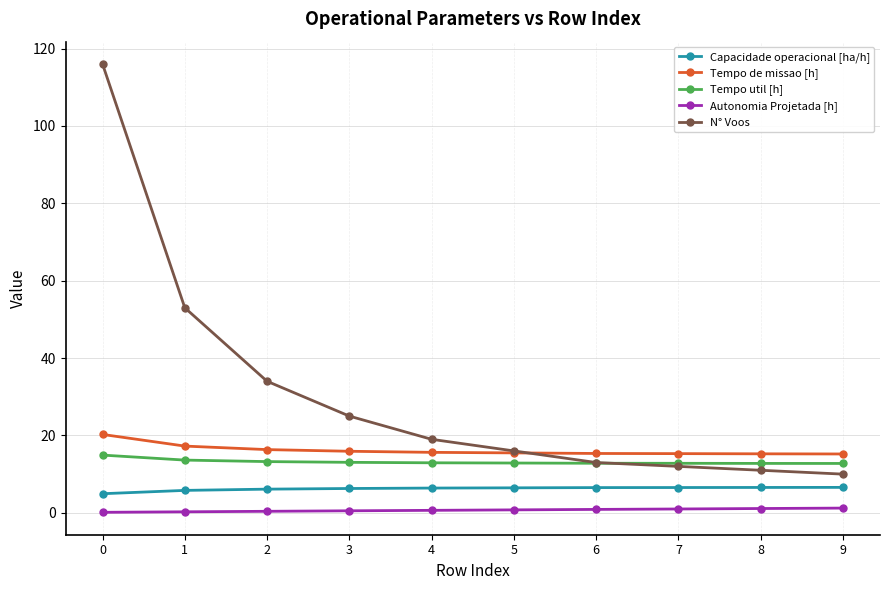

What is the value of the Tempo util [h] point at the 3rd from the left?

13.2